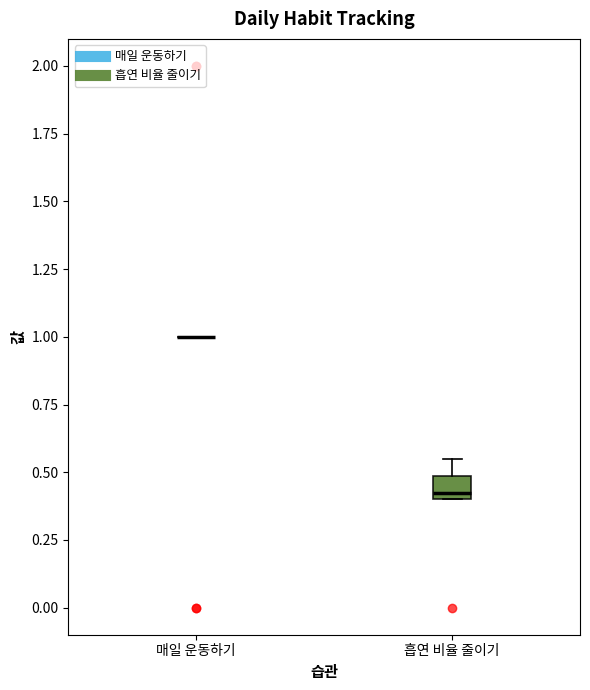

Which box is the tallest, from its lower edge to its upper edge?

흡연 비율 줄이기